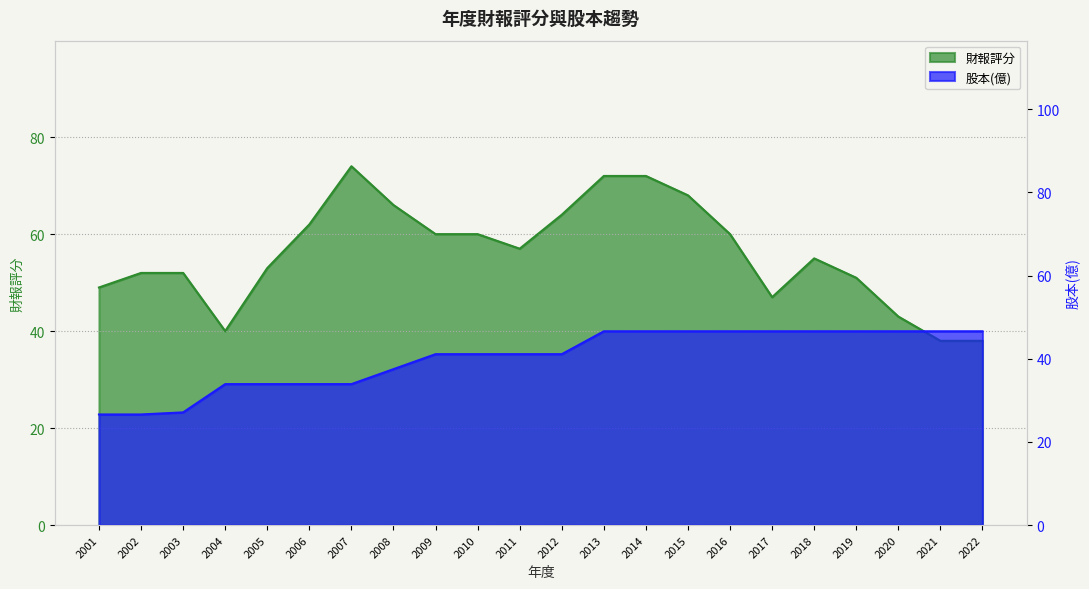

Where is 股本(億) nearest to the value 36?

2008